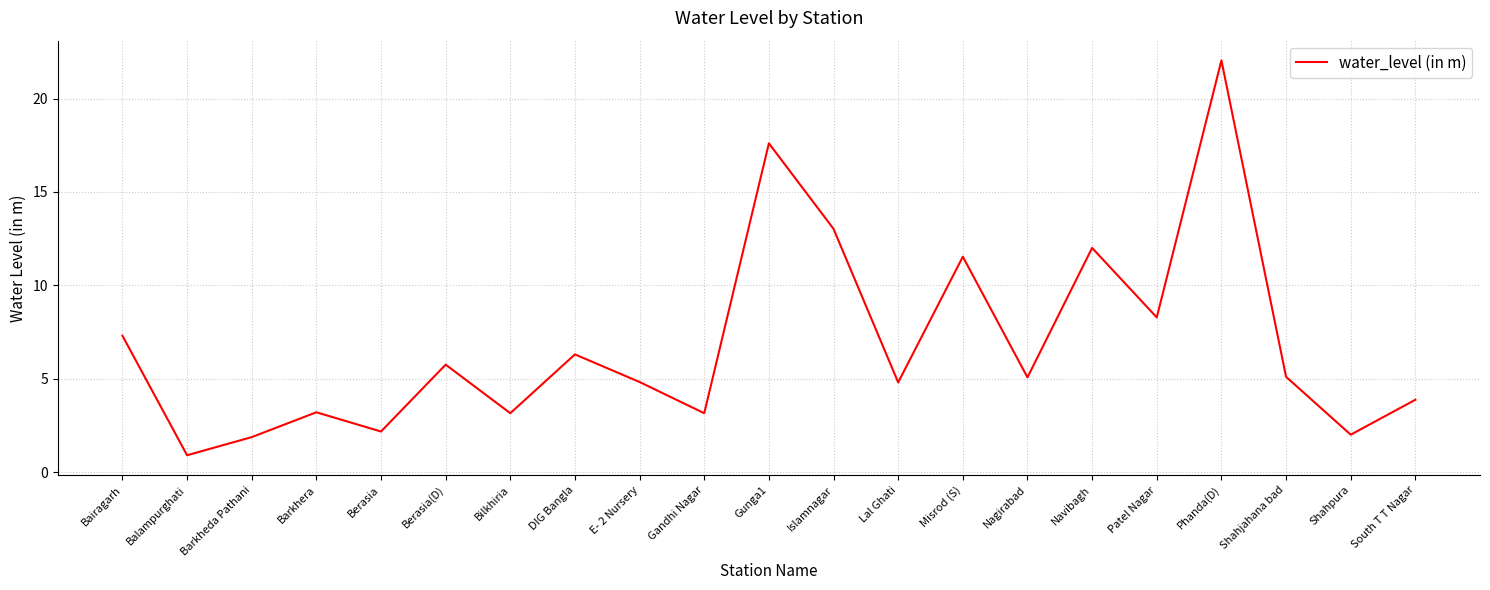

The chart shows a value of 5.1 at Shahjahana bad. True or false?

True